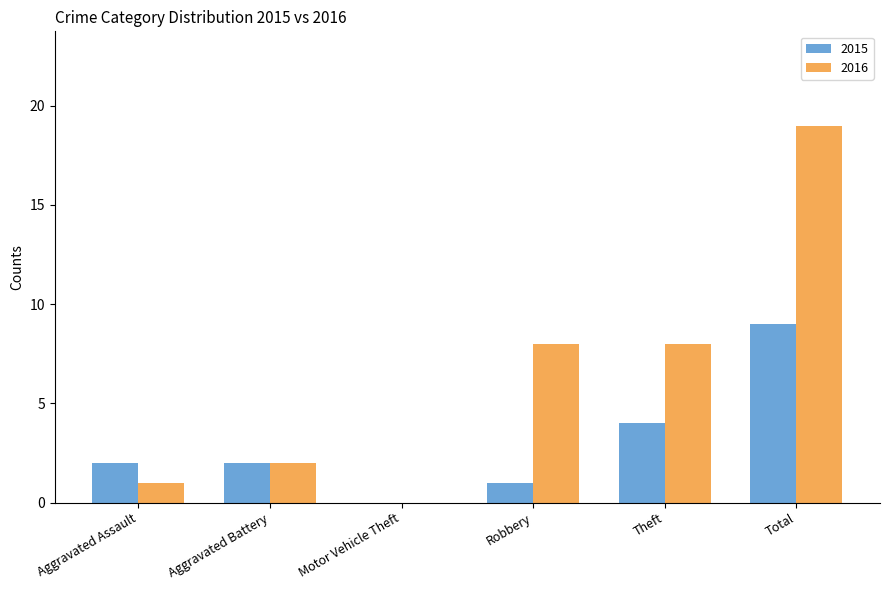

At which category is the sum across all series the highest?

Total